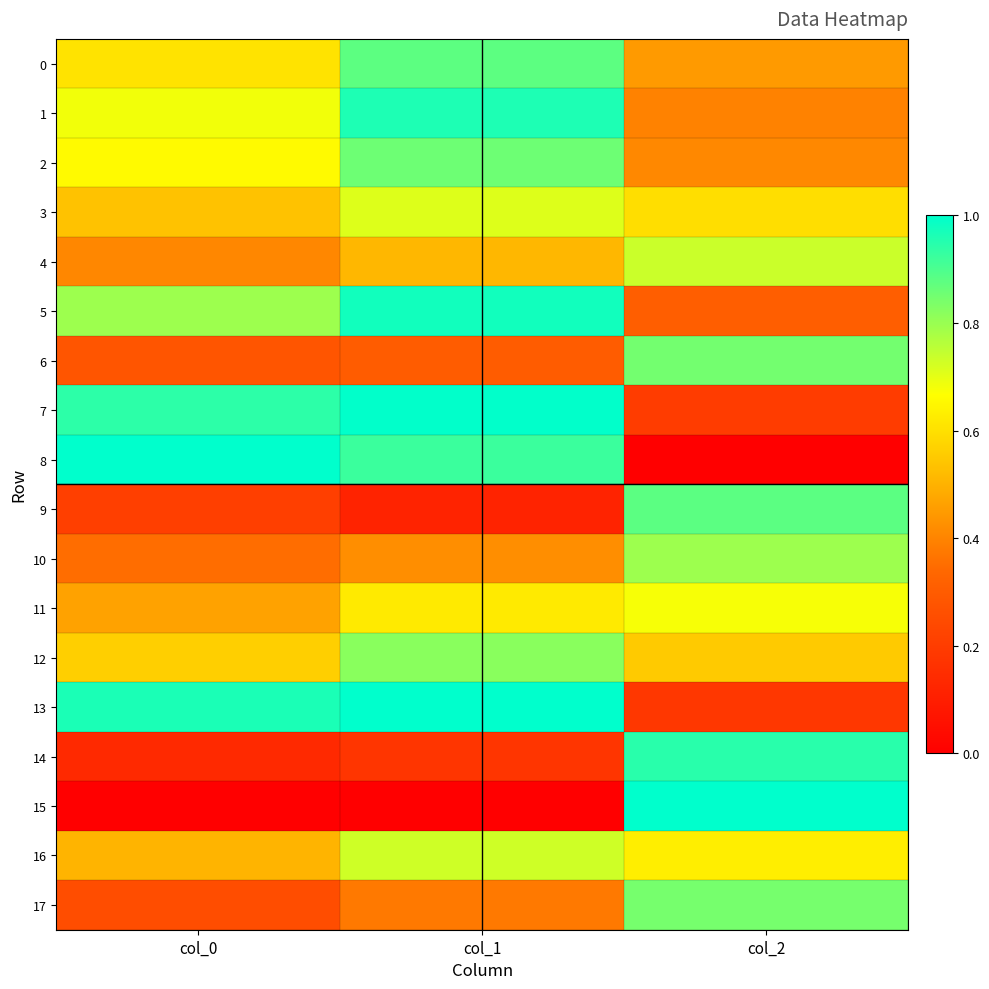

At which category is the sum across all series the highest?

col_1